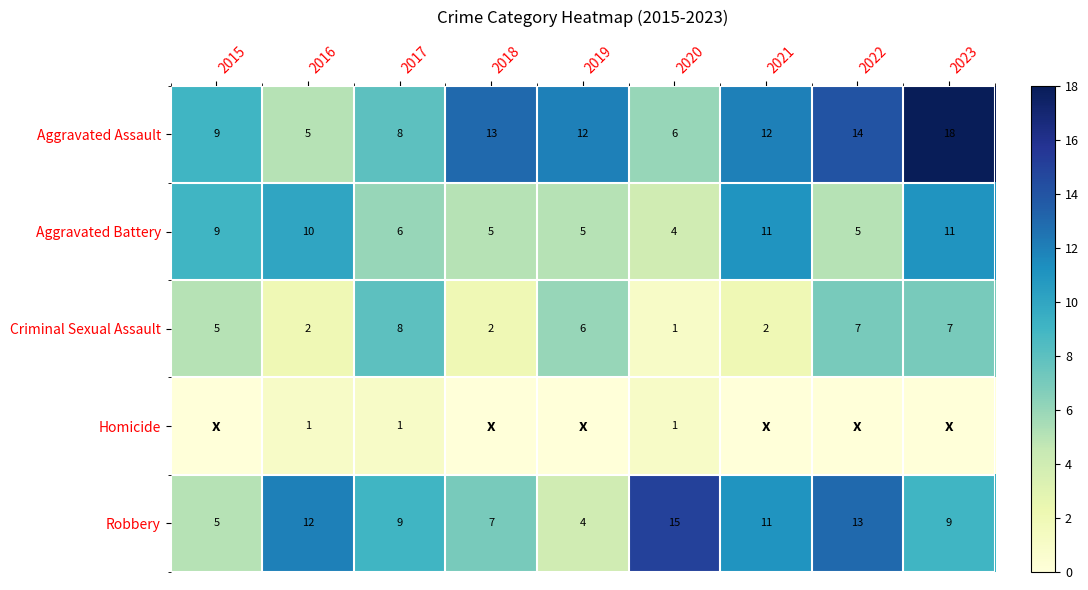

Rank the series at 2017 from highest to lowest value.

Robbery, Aggravated Assault, Criminal Sexual Assault, Aggravated Battery, Homicide